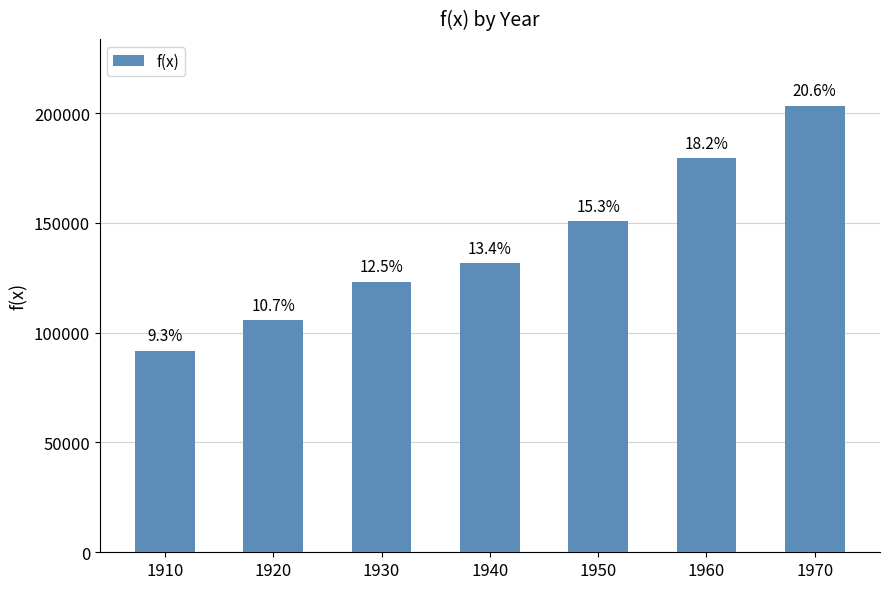

Reading right to left, list all the values displayed in this chart.

1970=203212	1960=179323	1950=150697	1940=131669	1930=123203	1920=105711	1910=91772